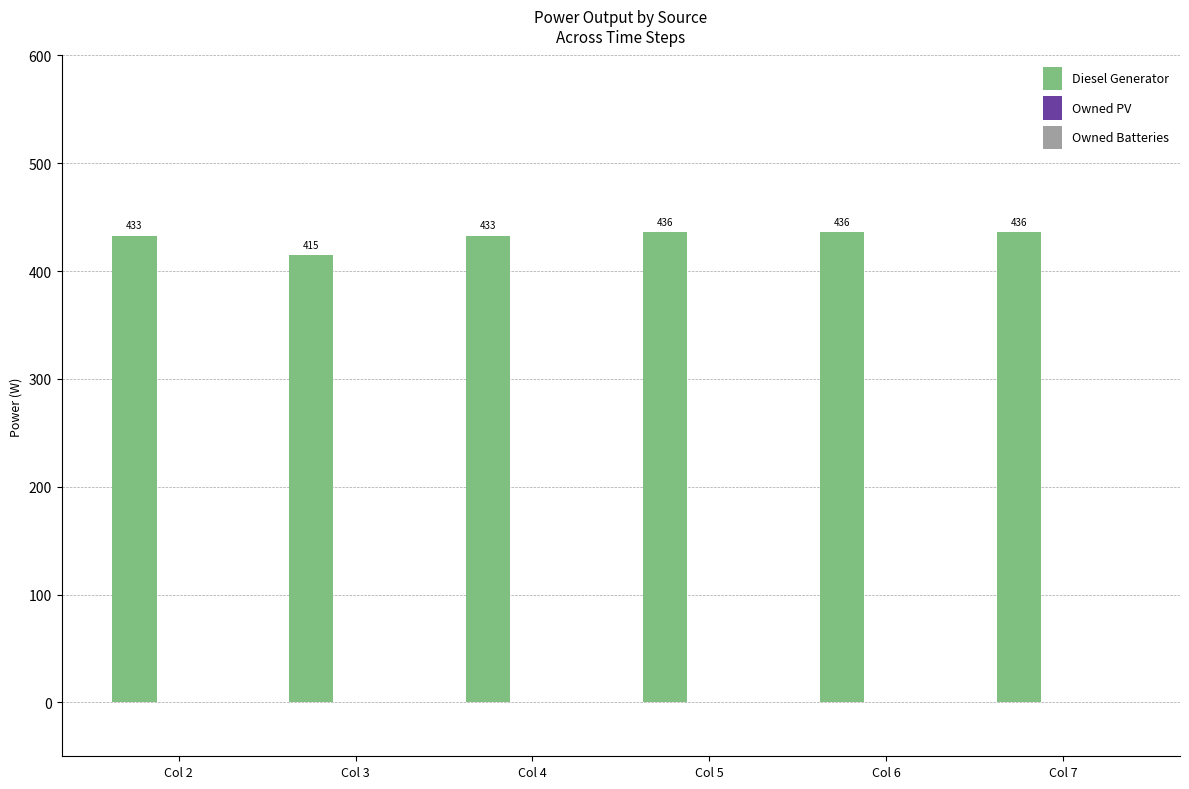

What is the change in value from Col 4 to Col 6?

+3